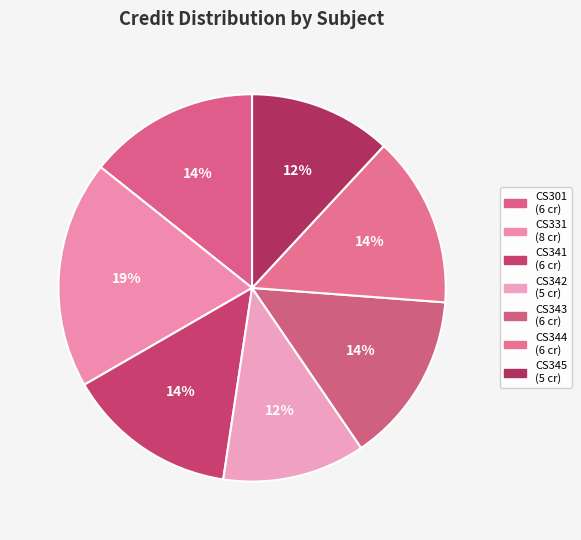

To the nearest percent, what percentage of the pie is CS344?

14%